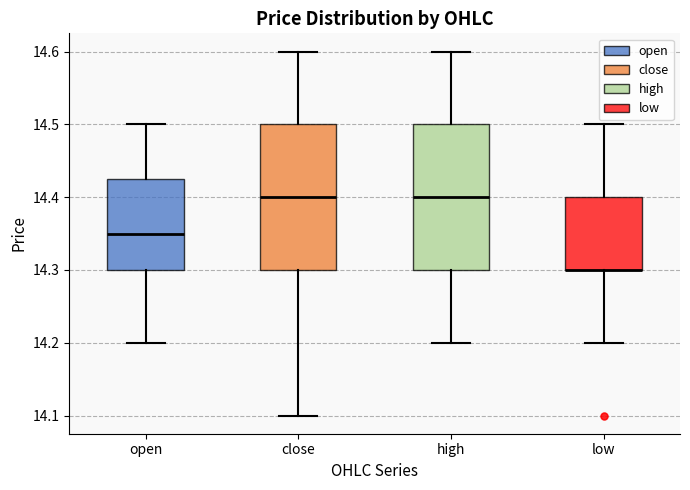

Where is the lower edge of the box for high on the y-axis? The values are not printed on the chart, so give them approximately, as read against the axis.

14.30